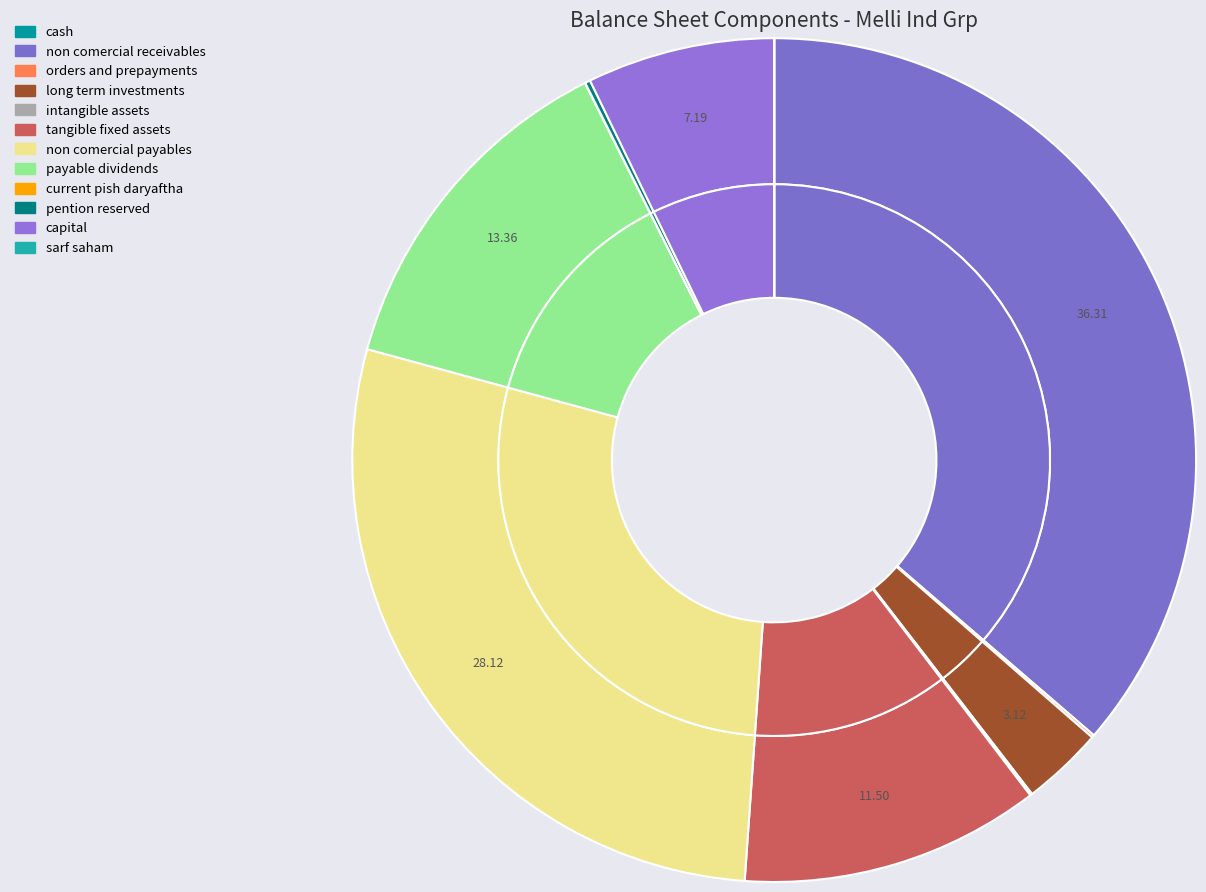

Does non_comercial_receivables represent more than half of the total?

No